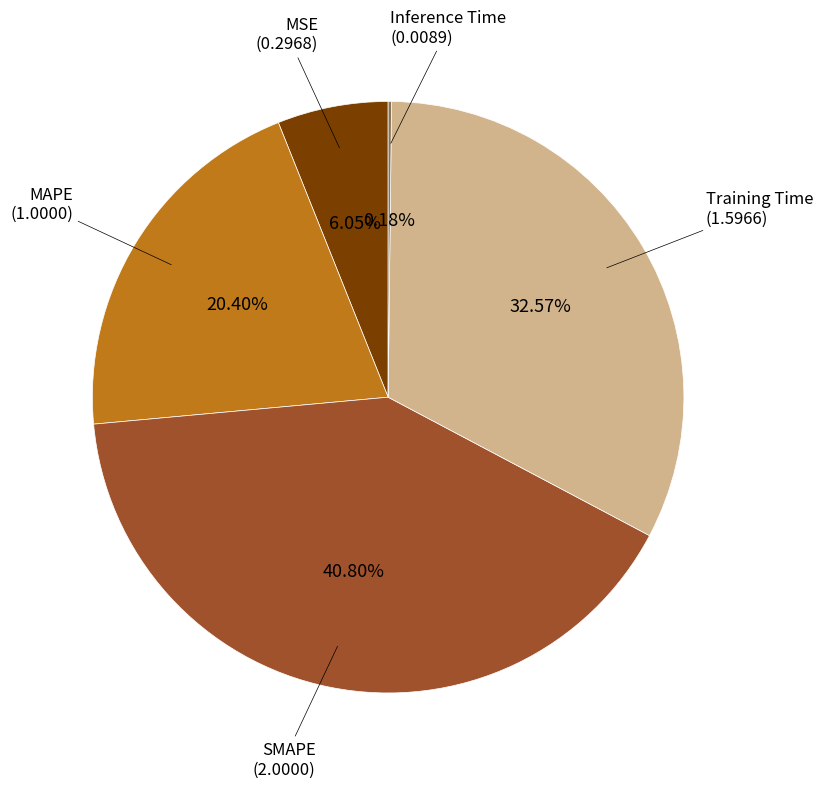

Does any single category account for the majority?

No